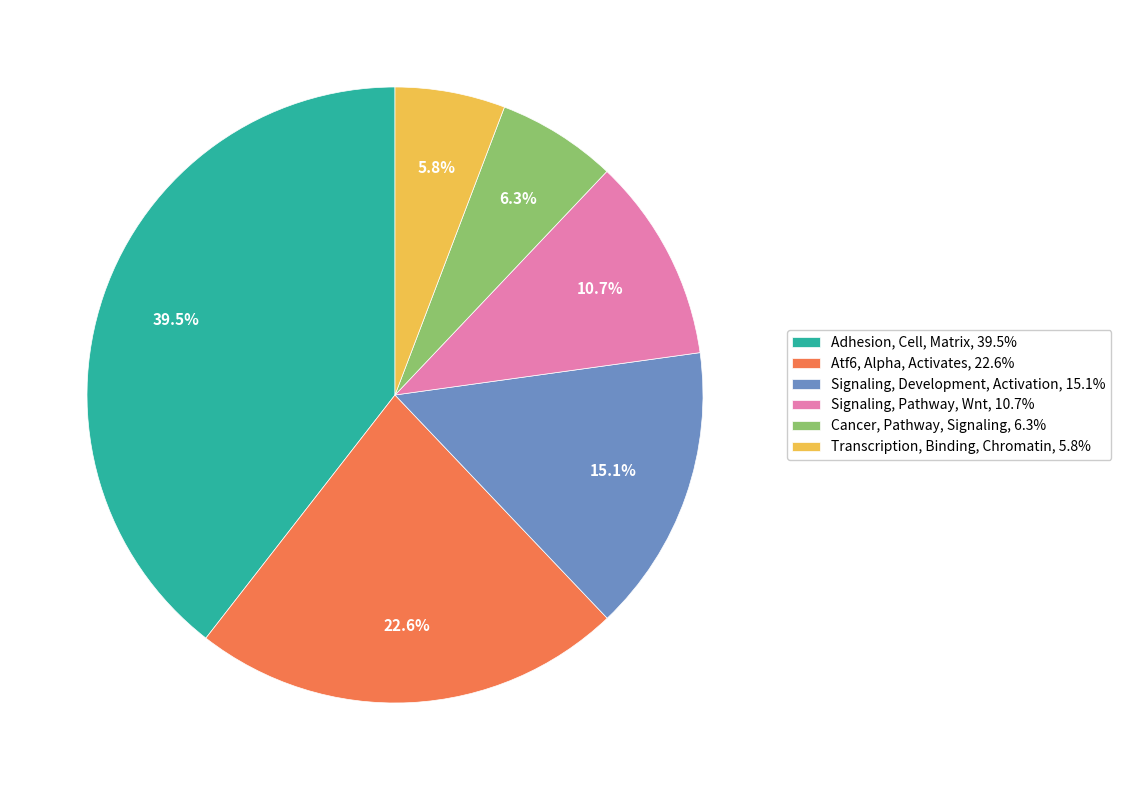

Count the number of slices in the pie.

6